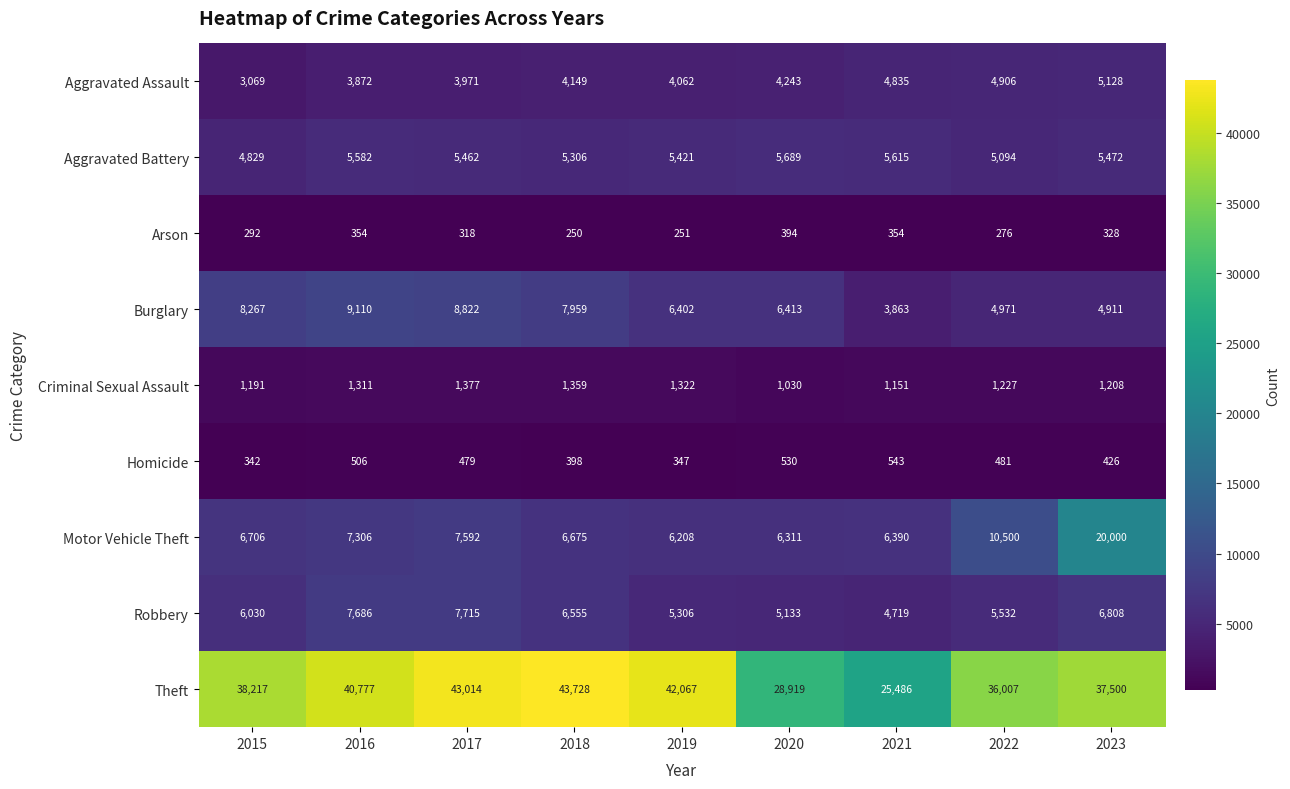

Which label corresponds to the smallest value in the chart?

2018